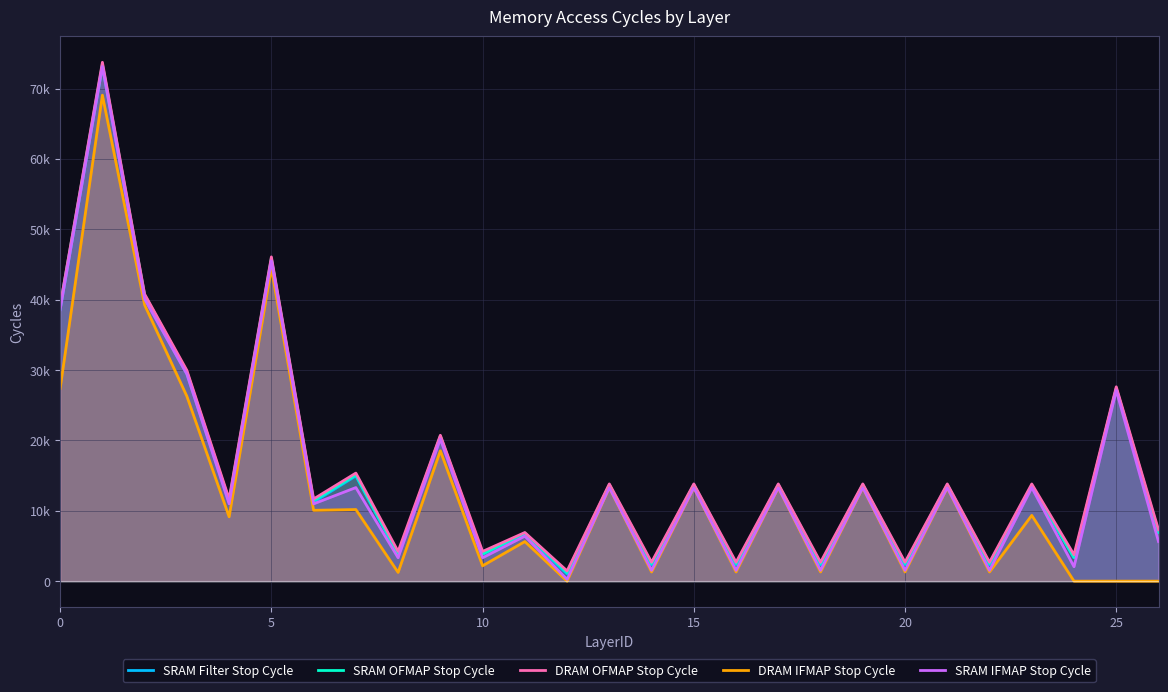

Is it true that DRAM IFMAP Stop Cycle equals 757 at 14?

False